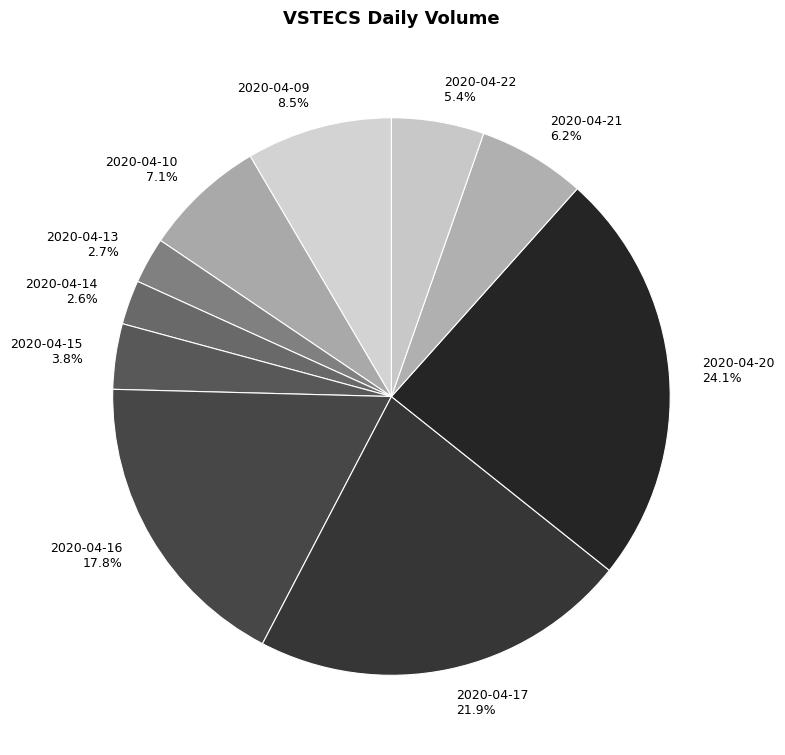

Which category has the biggest portion of the pie?

2020-04-20